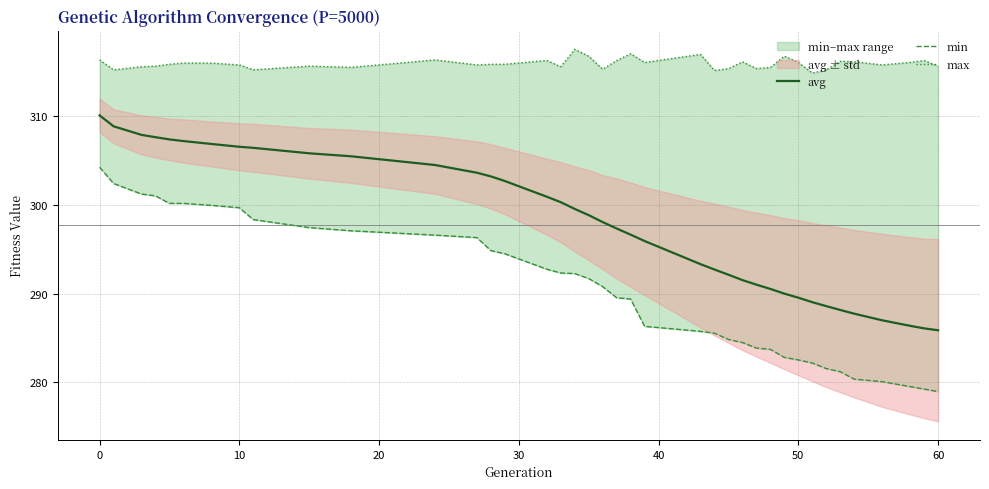

How many data points in max are less than 315?

1